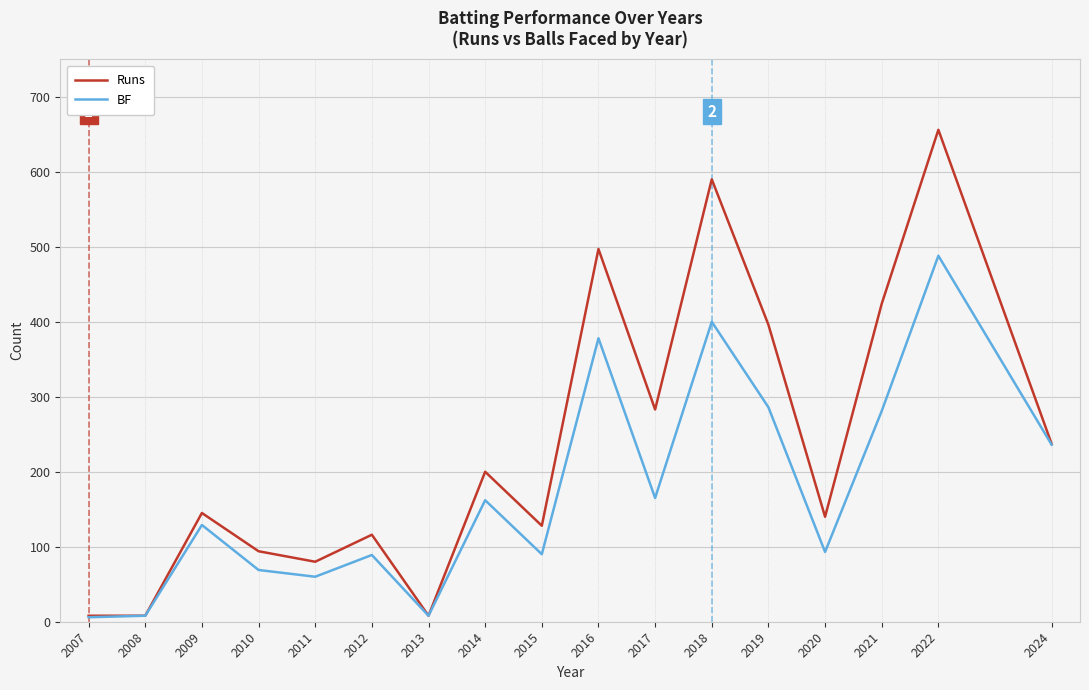

The BF series shows 20 at 2020. True or false?

False